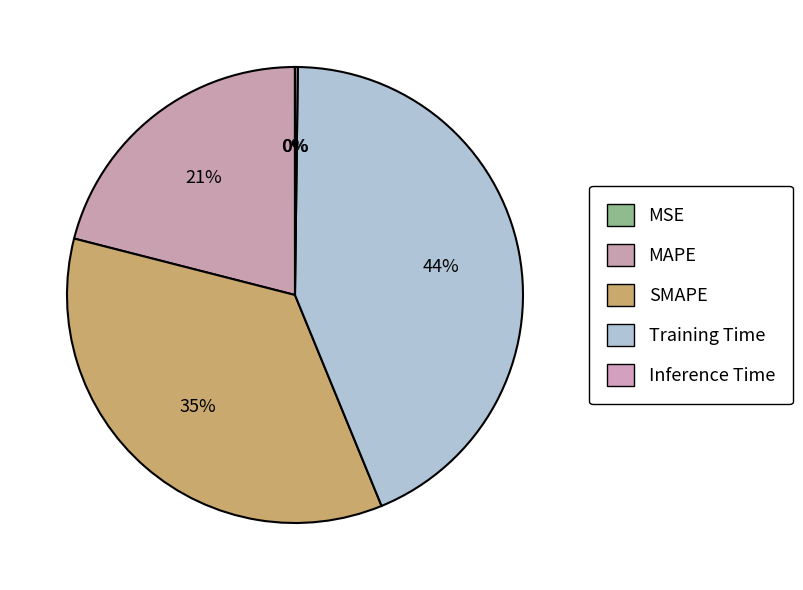

Which slice is the largest?

Training Time